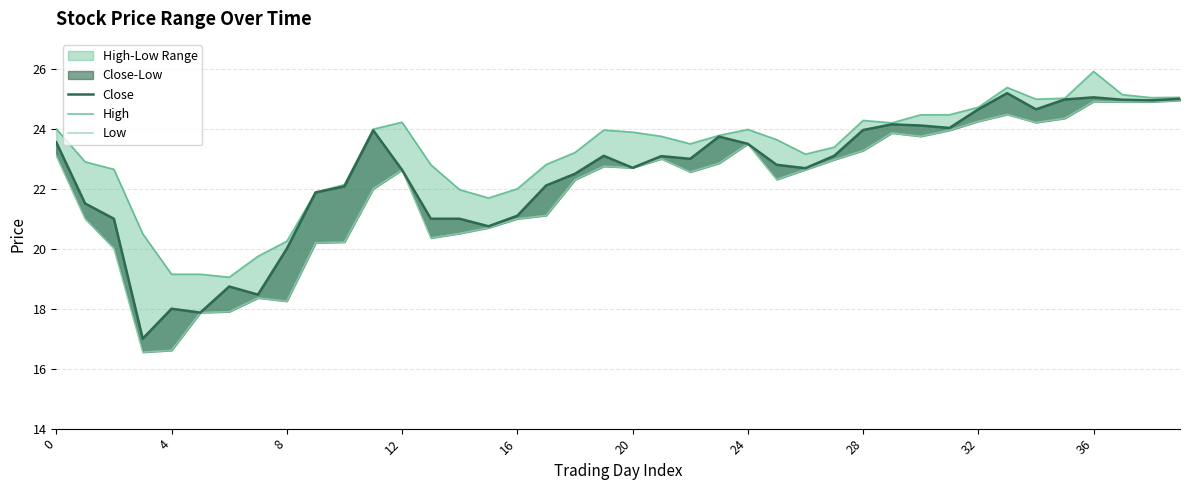

True or false: High has more than 2 interior local peaks.

True